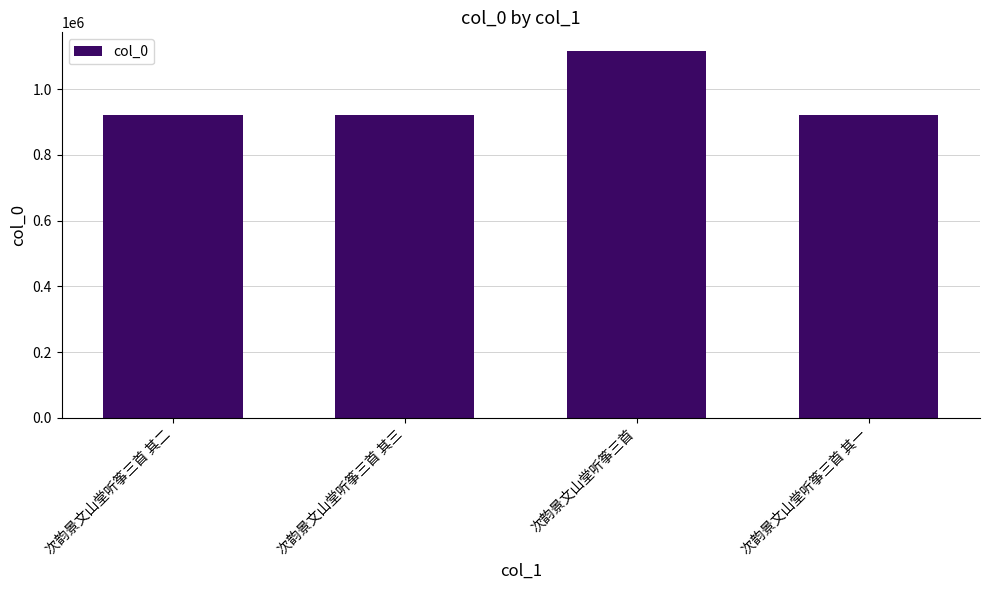

How many distinct data groups are displayed?

1